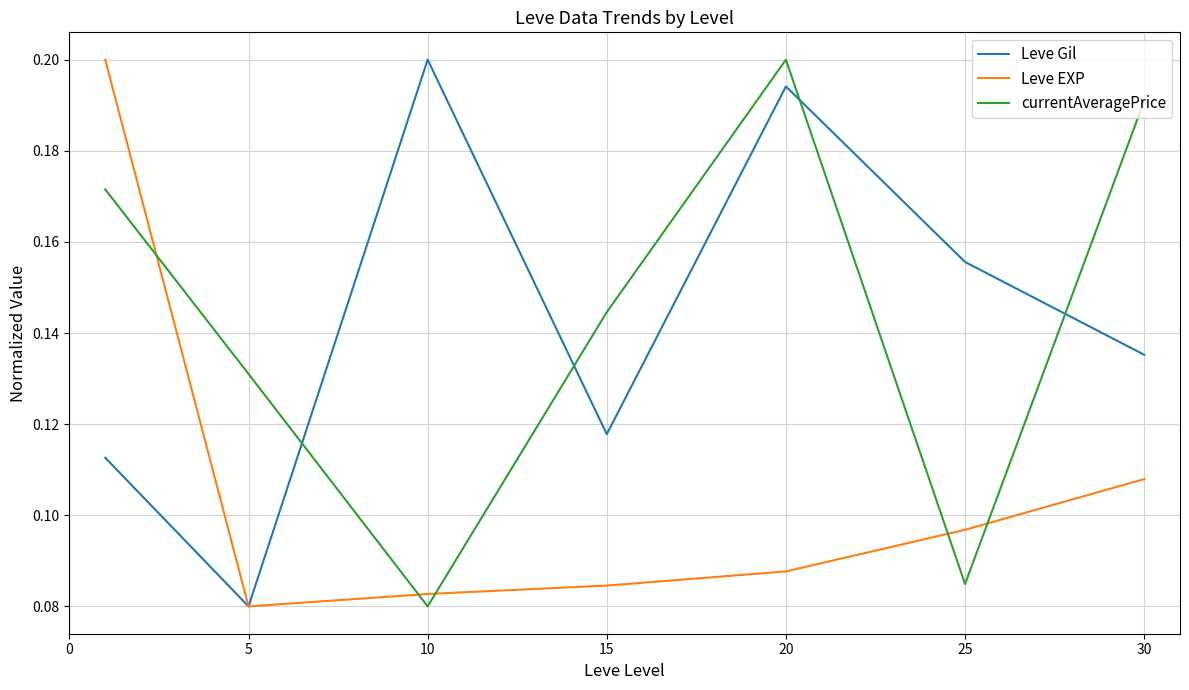

True or false: Leve EXP and currentAveragePrice intersect in this chart.

True